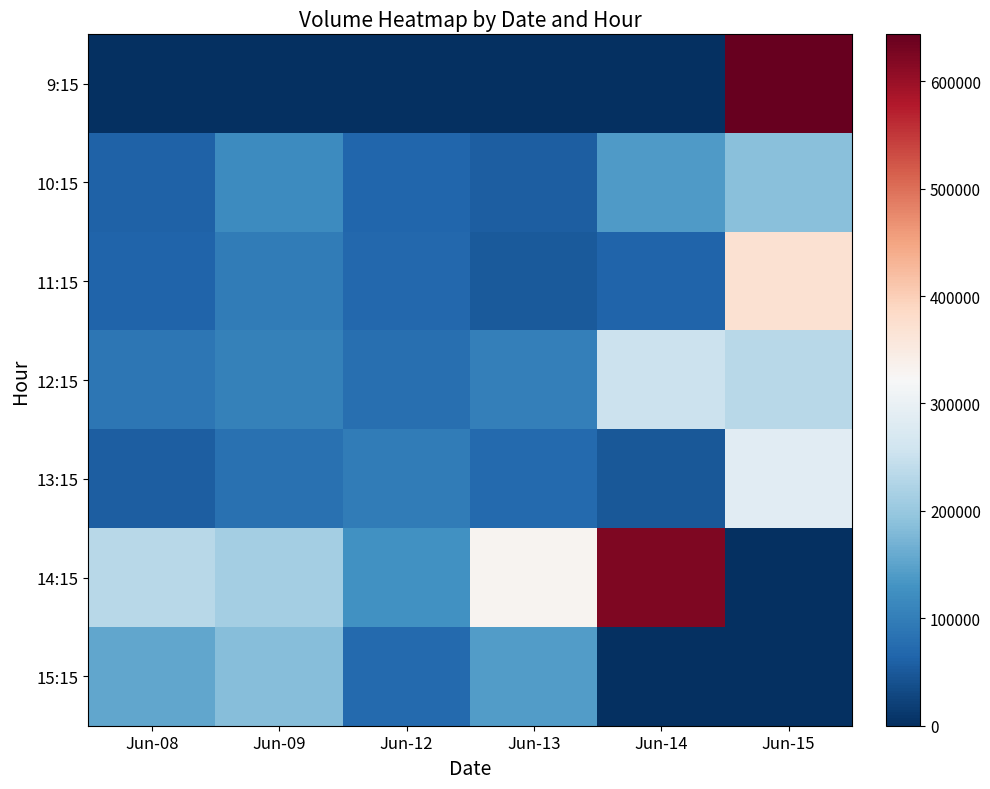

Reading left to right, list all the values displayed in this chart.

9:15: Jun-08=0	Jun-09=0	Jun-12=0	Jun-13=0	Jun-14=0	Jun-15=643627
10:15: Jun-08=61583	Jun-09=118485	Jun-12=65658	Jun-13=56428	Jun-14=140689	Jun-15=188028
11:15: Jun-08=63147	Jun-09=95972	Jun-12=70174	Jun-13=51133	Jun-14=63108	Jun-15=369727
12:15: Jun-08=88557	Jun-09=103739	Jun-12=79044	Jun-13=101058	Jun-14=251664	Jun-15=232490
13:15: Jun-08=56211	Jun-09=80940	Jun-12=97049	Jun-13=72109	Jun-14=49617	Jun-15=285439
14:15: Jun-08=232073	Jun-09=211659	Jun-12=126385	Jun-13=329756	Jun-14=621908	Jun-15=0
15:15: Jun-08=154187	Jun-09=185883	Jun-12=72045	Jun-13=141104	Jun-14=0	Jun-15=0